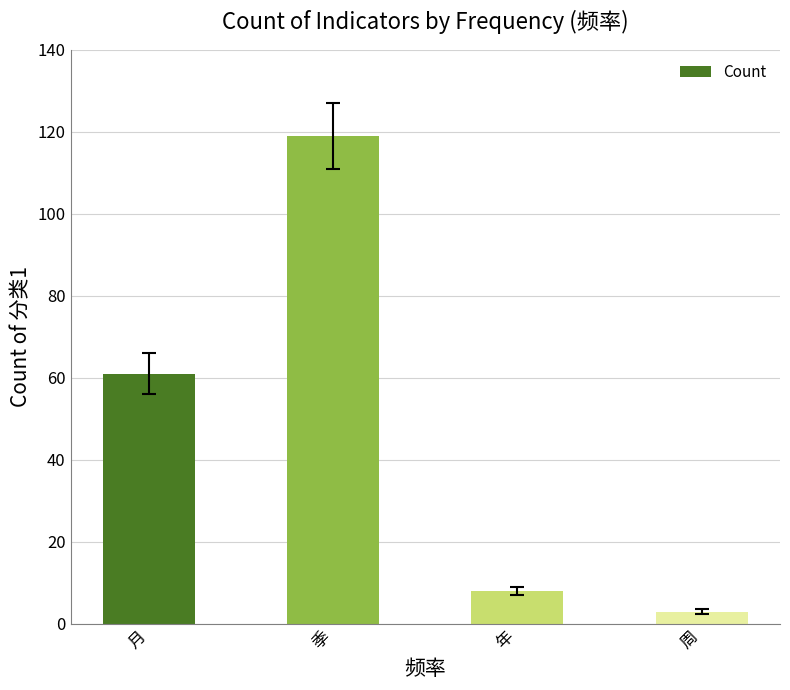

What is the change in value from 季 to 周?

-116